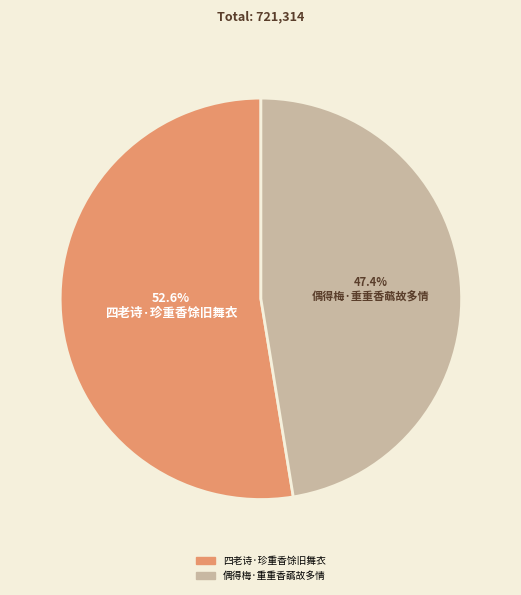

Rank the categories by value from highest to lowest.

四老诗·珍重香馀旧舞衣, 偶得梅·重重香蘤故多情